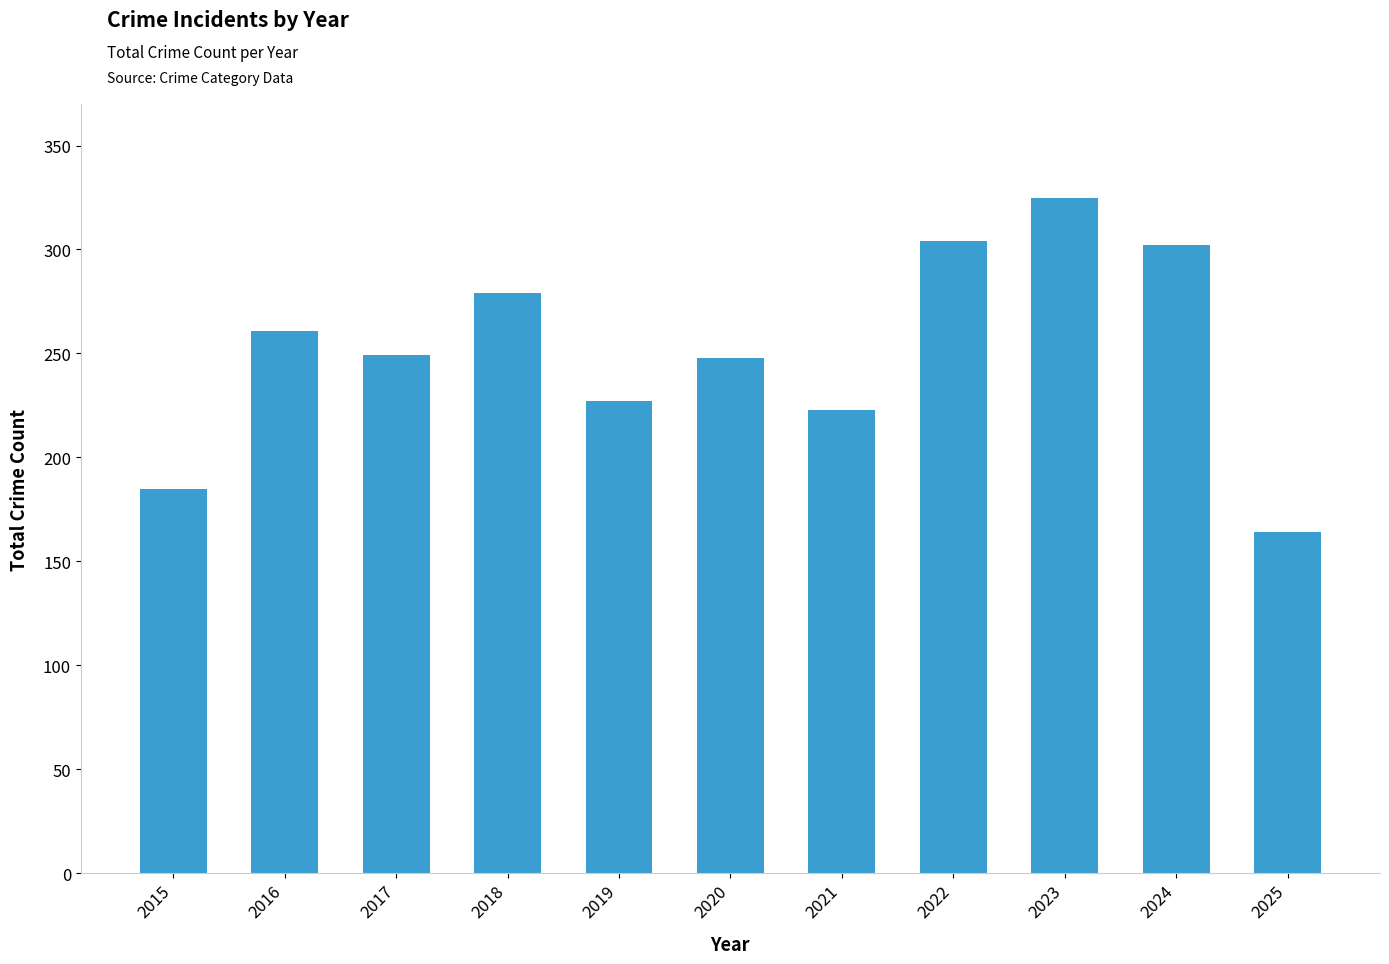

Between 2022 and 2019, which is larger?

2022